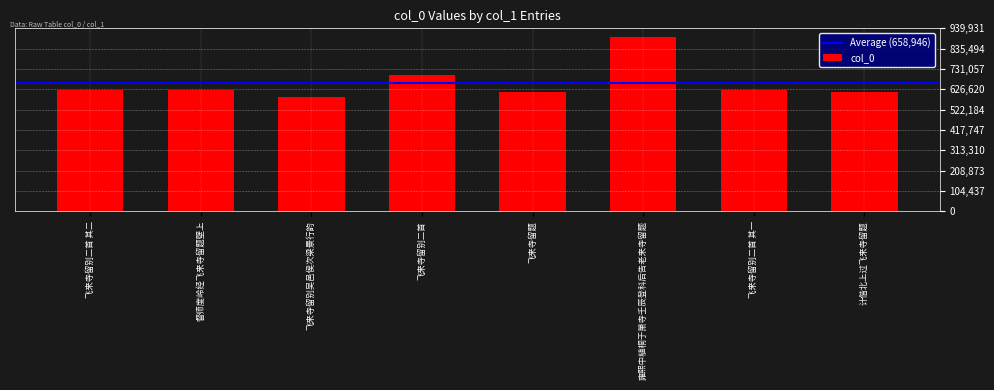

Where is the data nearest to the value 740882?

飞来寺留别二首